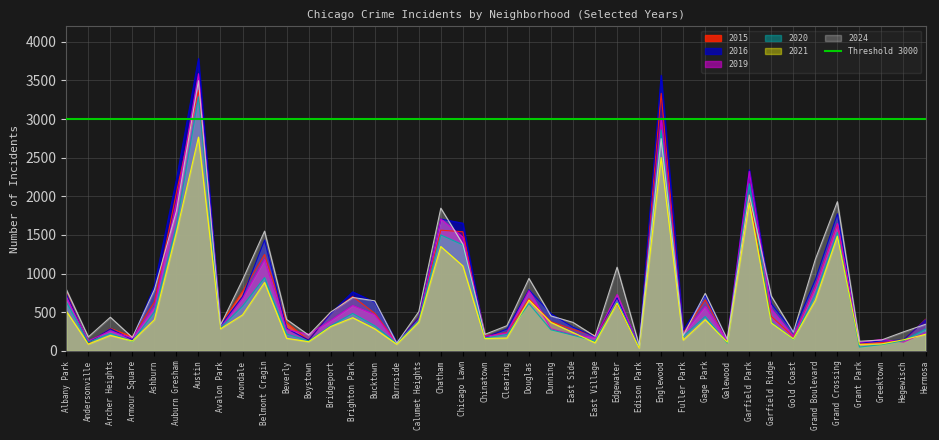

Where do 2020 and 2015 first cross each other?

Albany Park and Andersonville